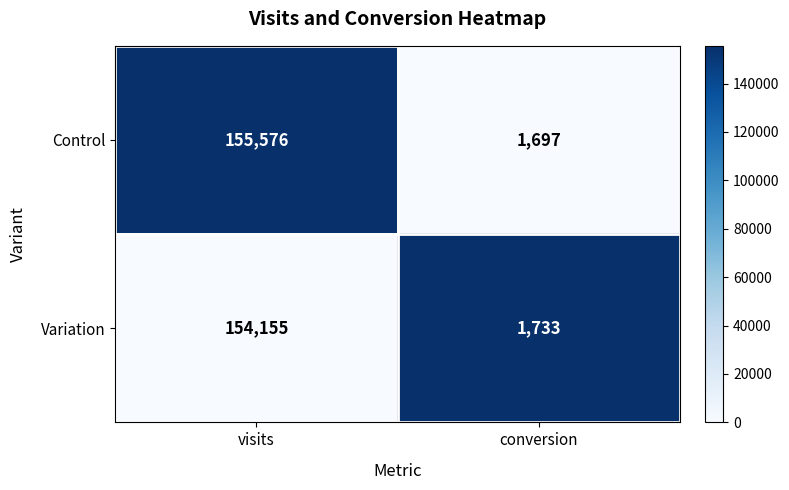

What is the difference between the maximum and minimum values in the Control series?

153879